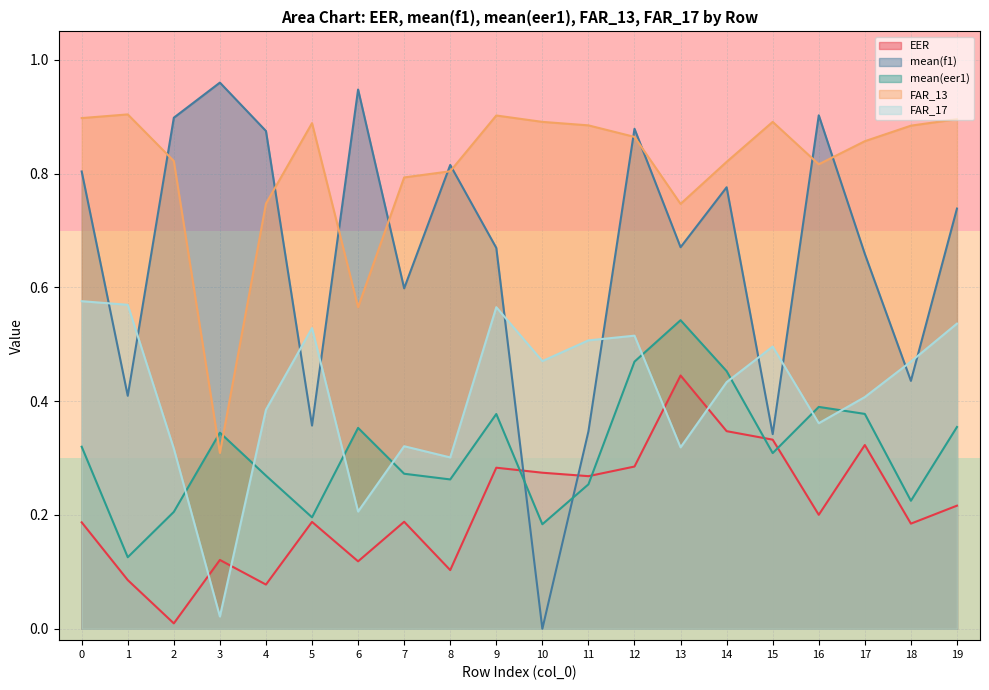

Which category has the lowest value across all series?

10